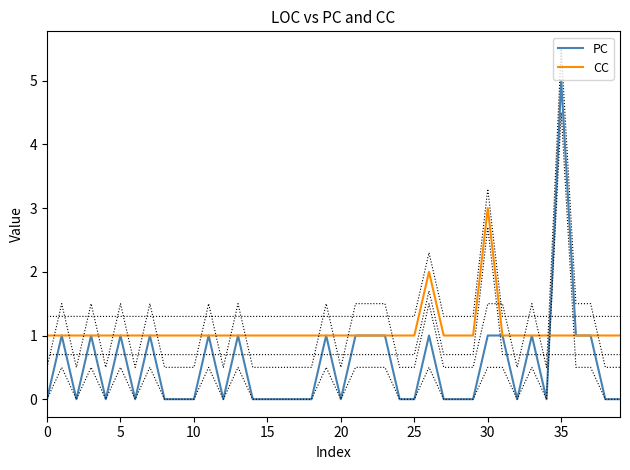

What is the difference between the highest and lowest values at 38?

1